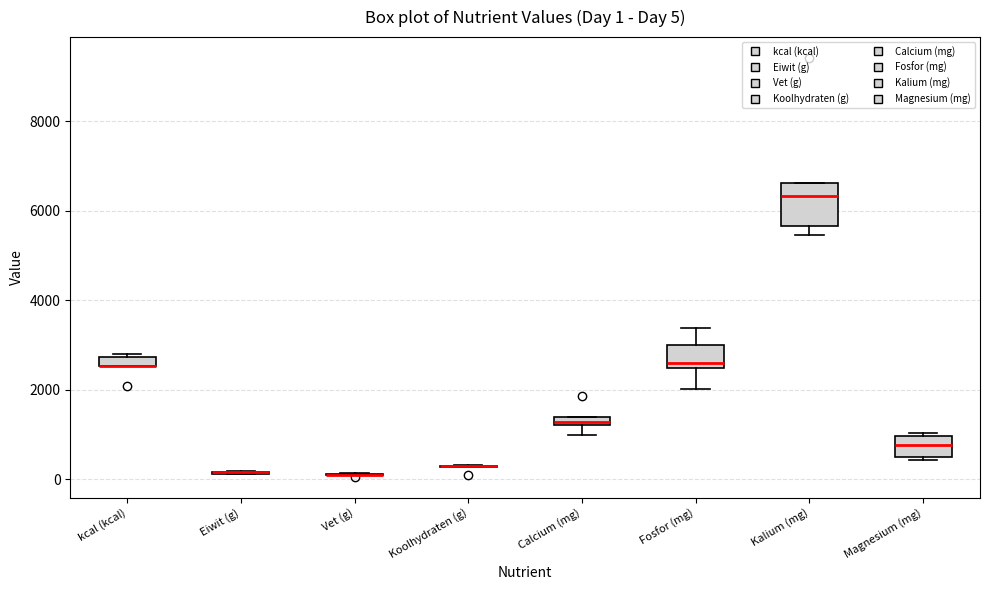

Comparing the boxes themselves (not the whiskers), which one is the tallest?

Kalium (mg)